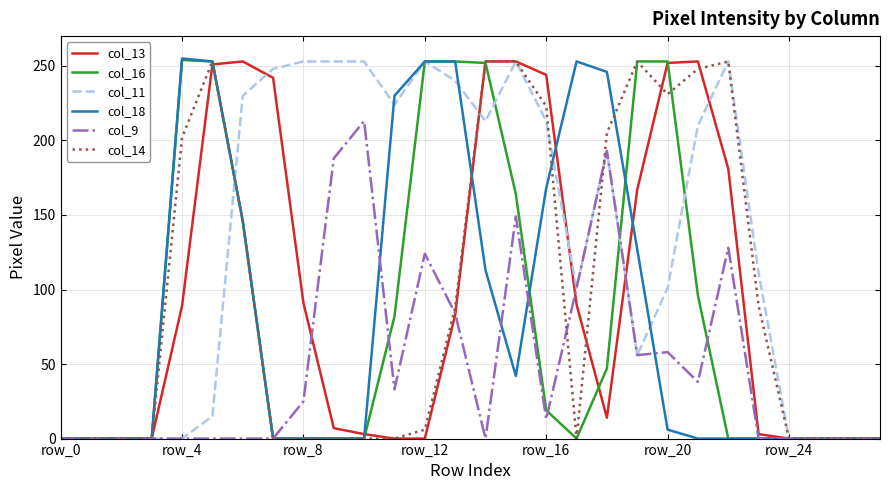

Which series has the largest total across all categories?

col_11